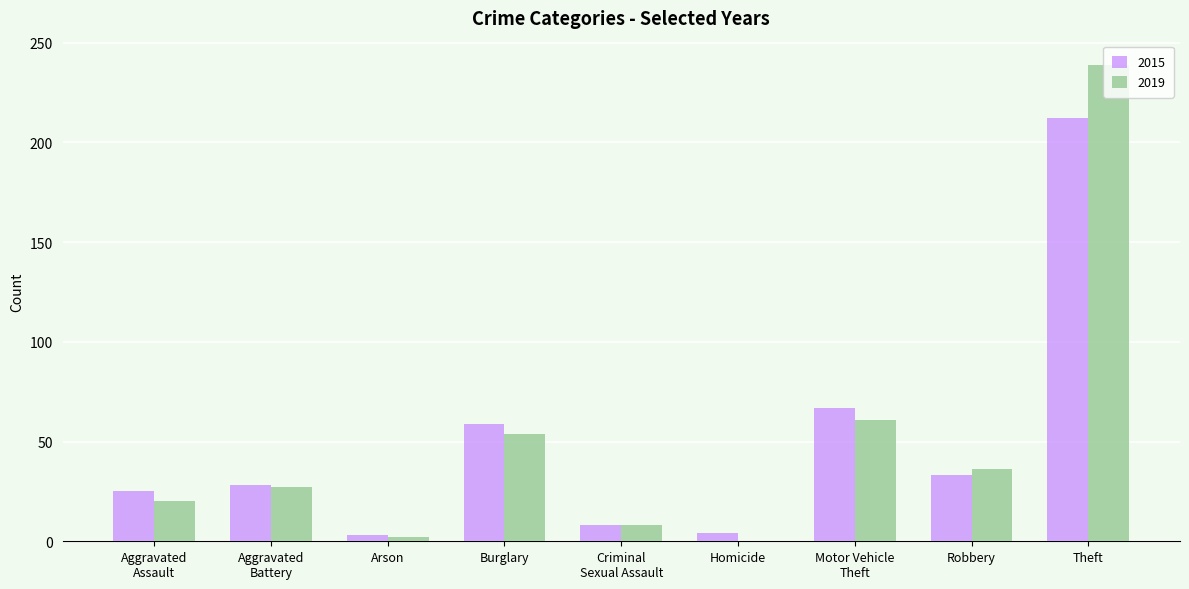

Read the 2015 value at Theft.

212